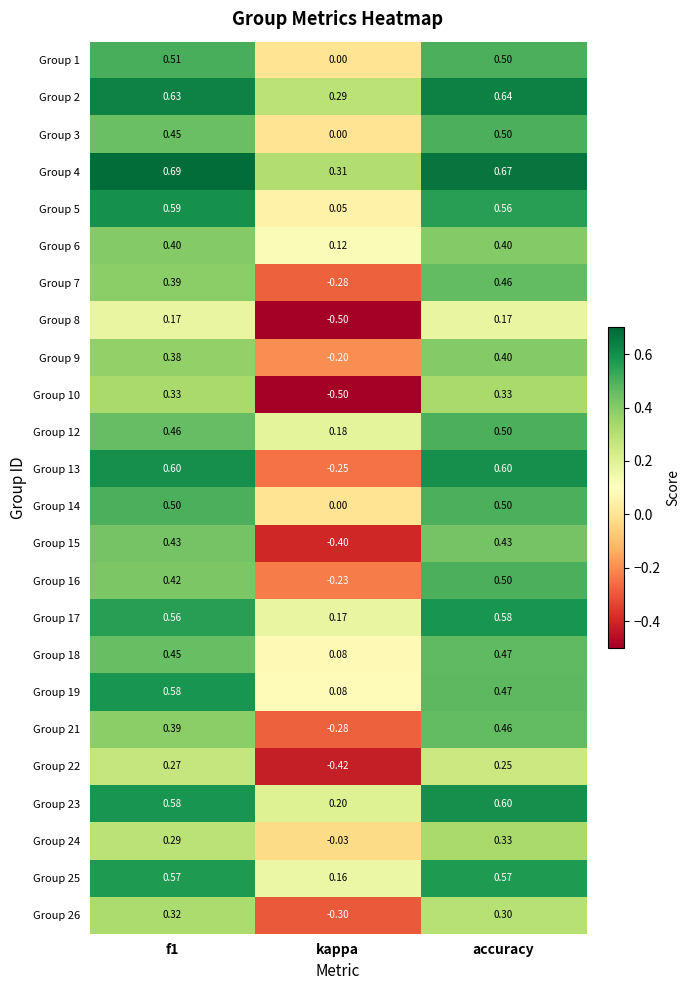

At which category is the sum across all series the highest?

accuracy